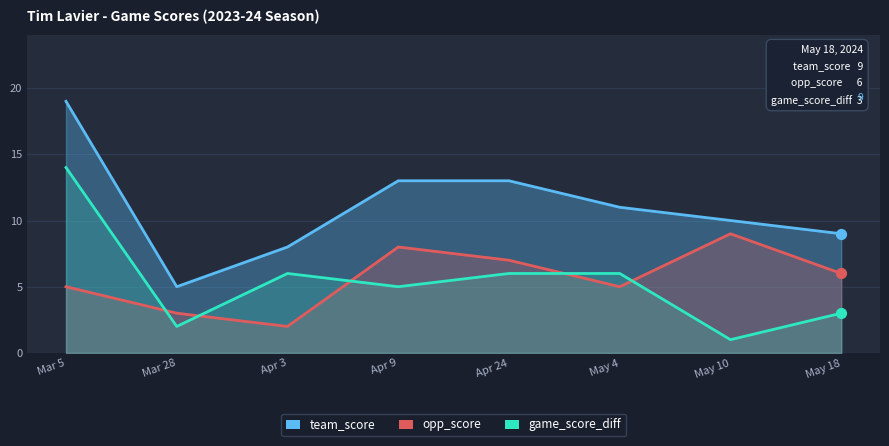

Which series has the largest total across all categories?

team_score